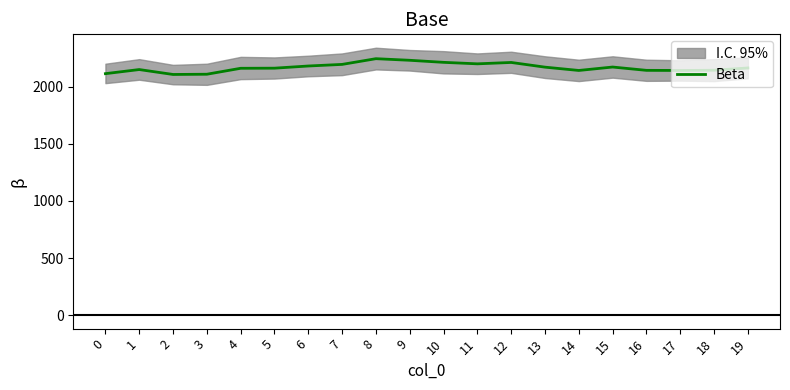

What is the approximate value at 17, to the nearest 50?

2150